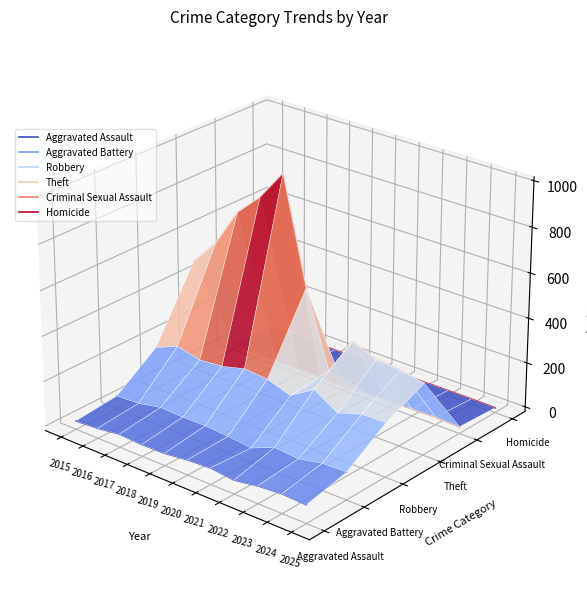

True or false: Aggravated Battery and Theft cross at least once.

False